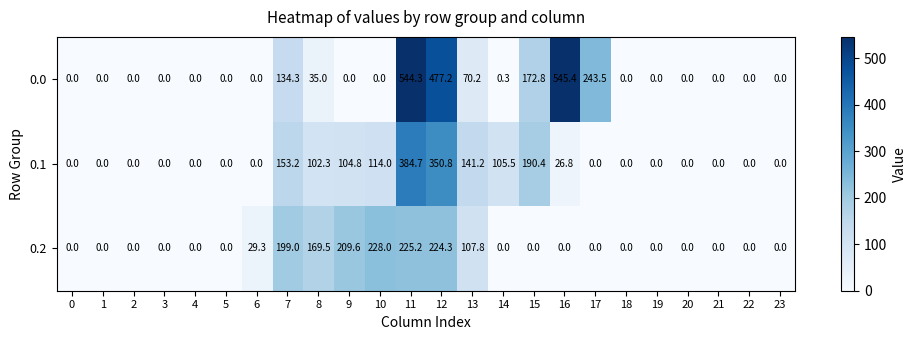

Is it true that 0.2 equals 228.0 at 10?

True